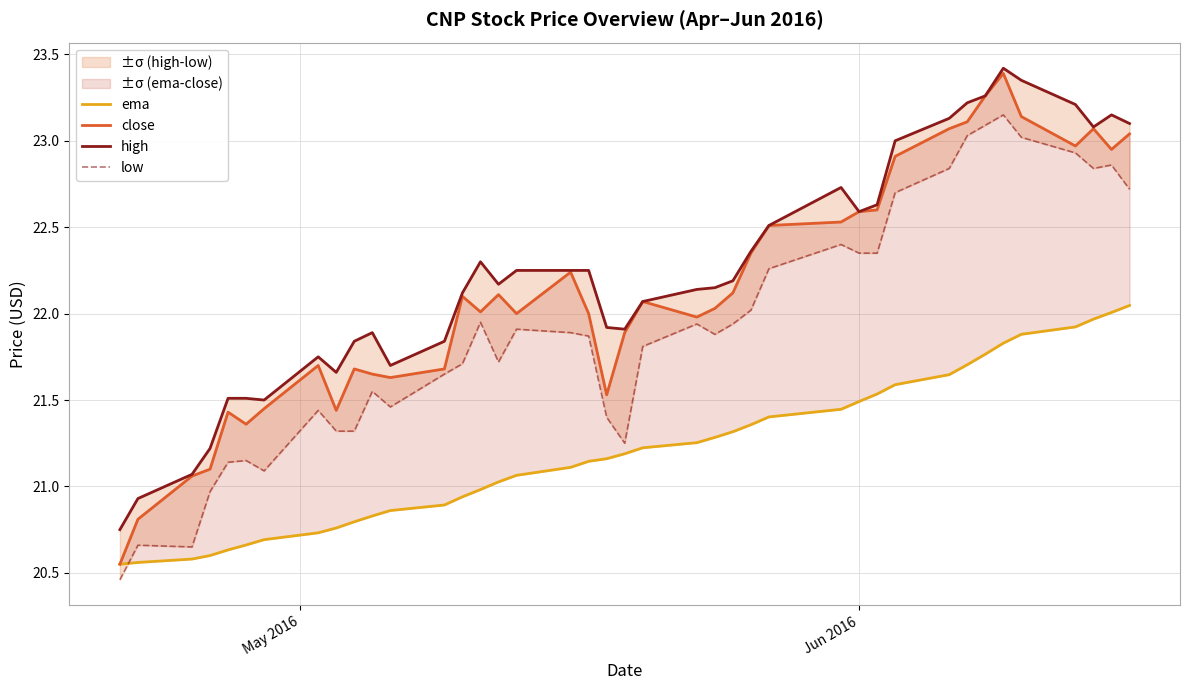

Which series has the largest total across all categories?

high